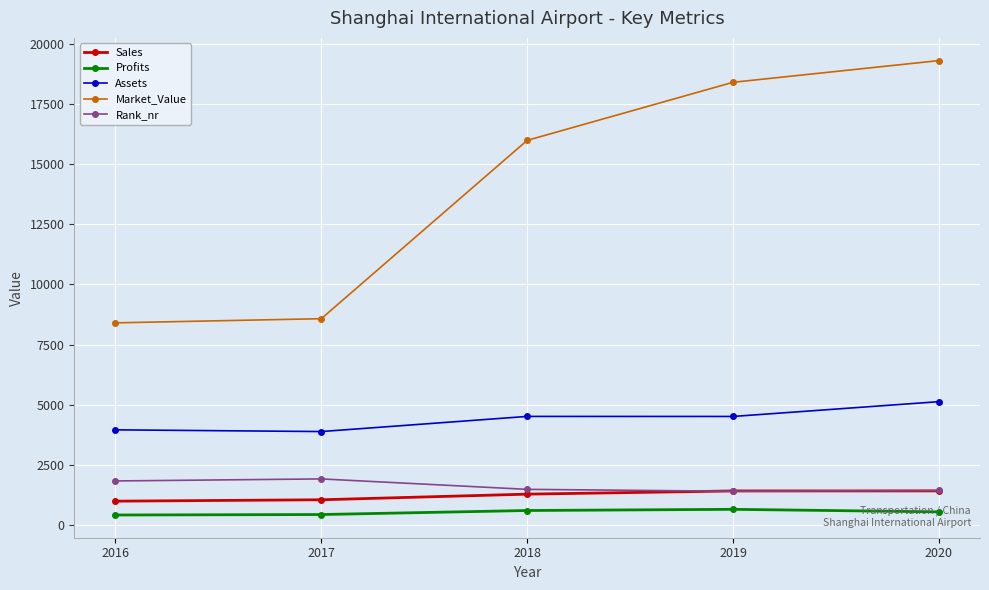

Which series has the largest total across all categories?

Market_Value